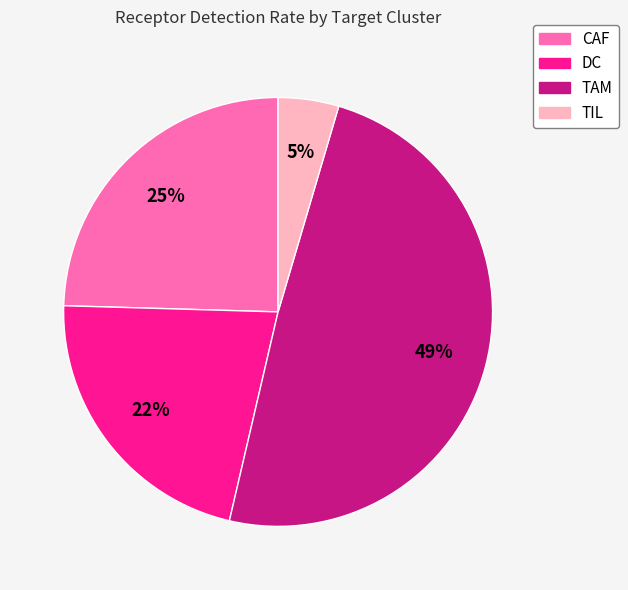

Combined, do TAM and TIL account for over 50%?

Yes